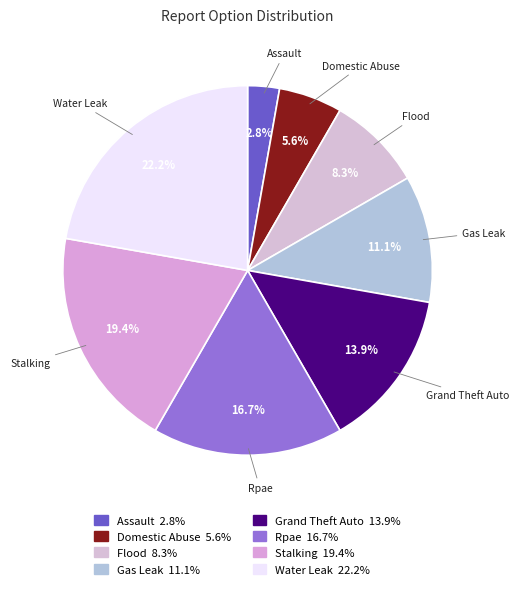

Rank the categories by value from lowest to highest.

Assault, Domestic Abuse, Flood, Gas Leak, Grand Theft Auto, Rpae, Stalking, Water Leak